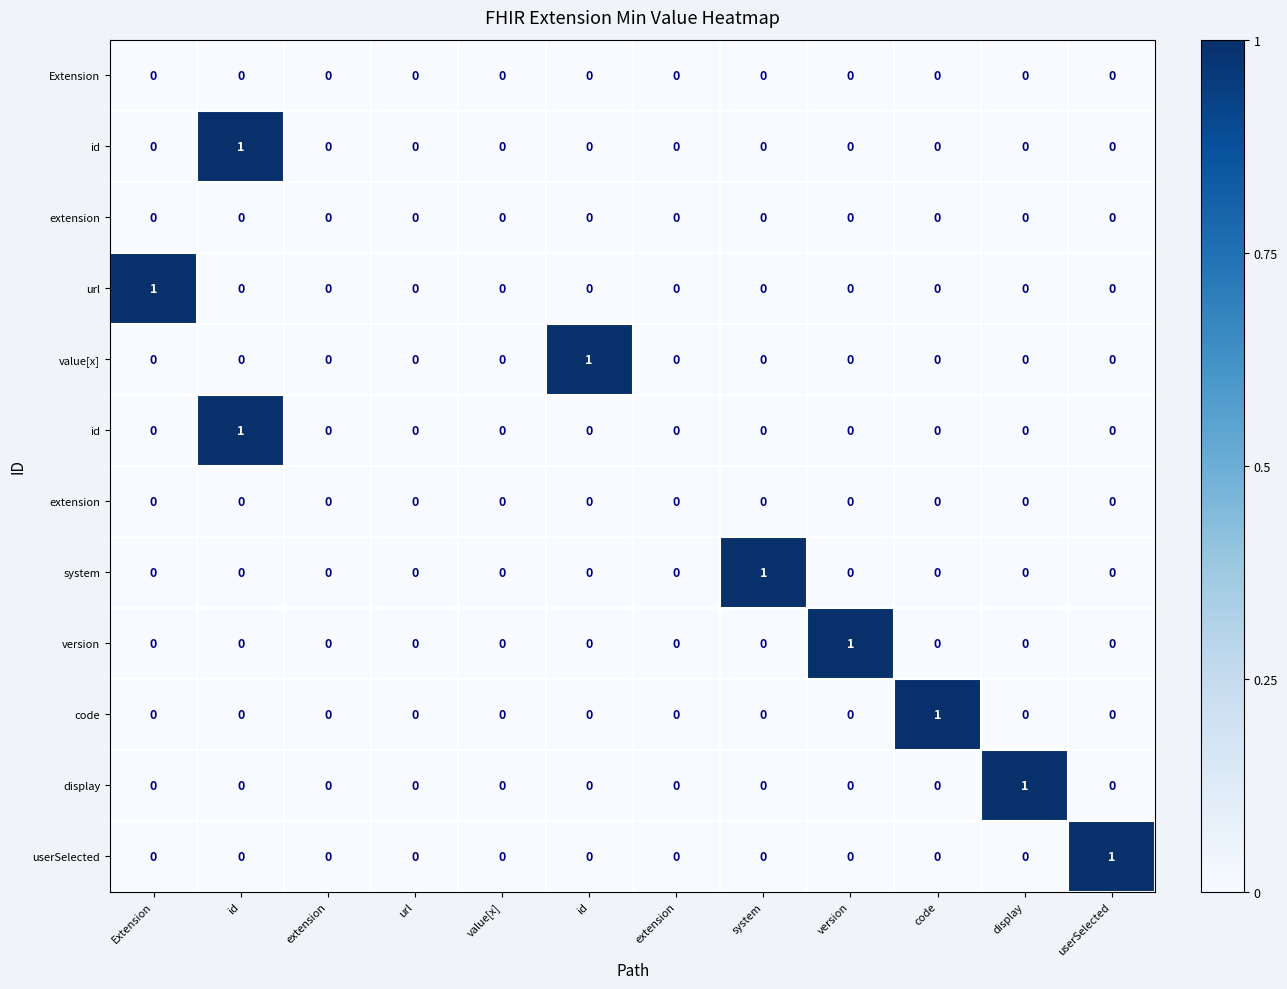

At which category is the sum across all series the highest?

id